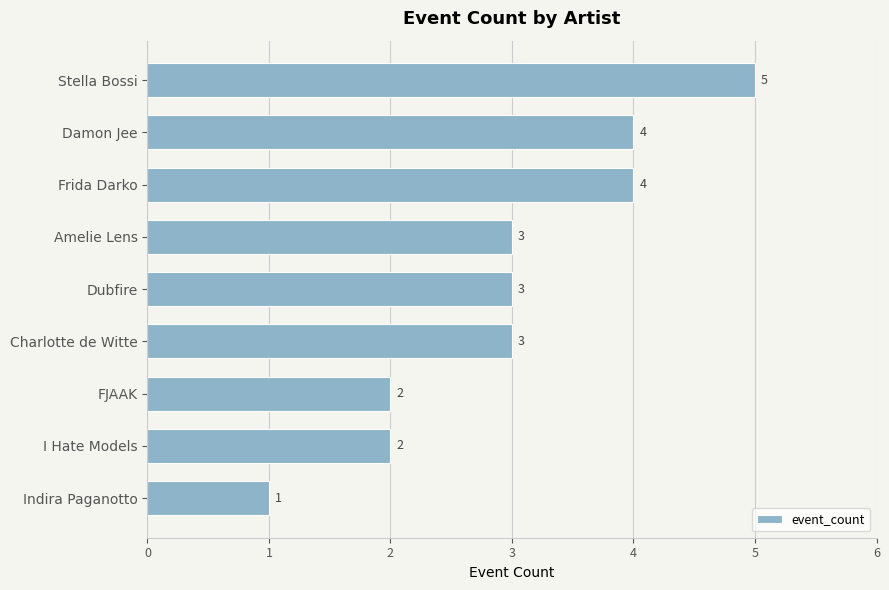

Reading top to bottom, extract all data points from this chart.

Stella Bossi=5	Damon Jee=4	Frida Darko=4	Amelie Lens=3	Dubfire=3	Charlotte de Witte=3	FJAAK=2	I Hate Models=2	Indira Paganotto=1